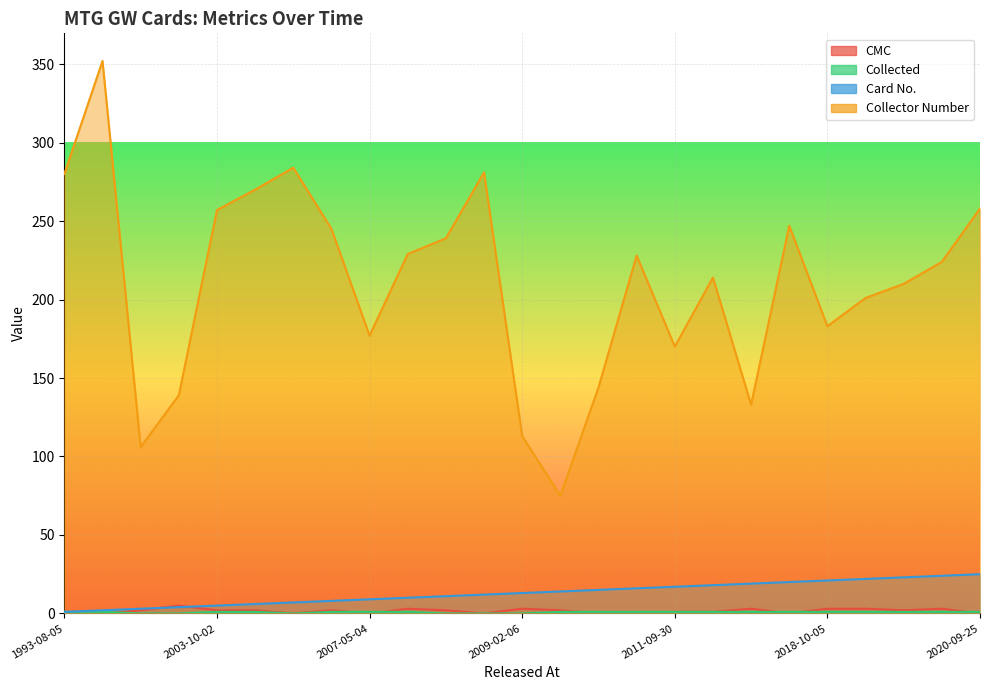

At which category does collected reach its first local valley?

2005-10-07